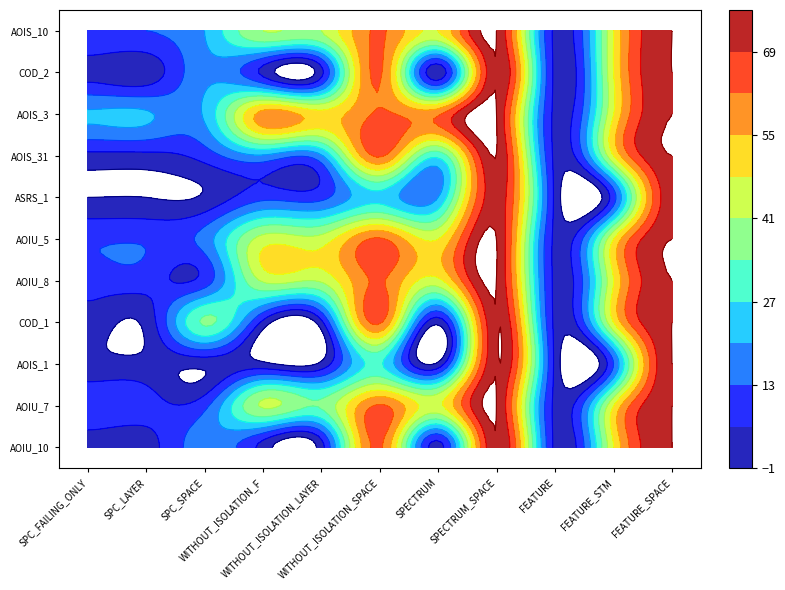

How many data points in DailyLimit.Account.COD_2 are above 4?

5